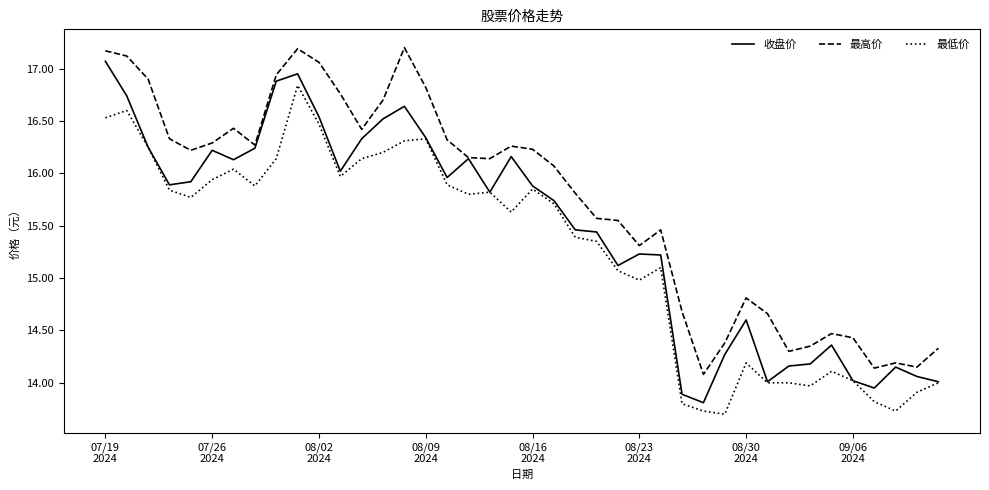

List the series in order of their overall mean, lowest first.

最低价, 收盘价, 最高价